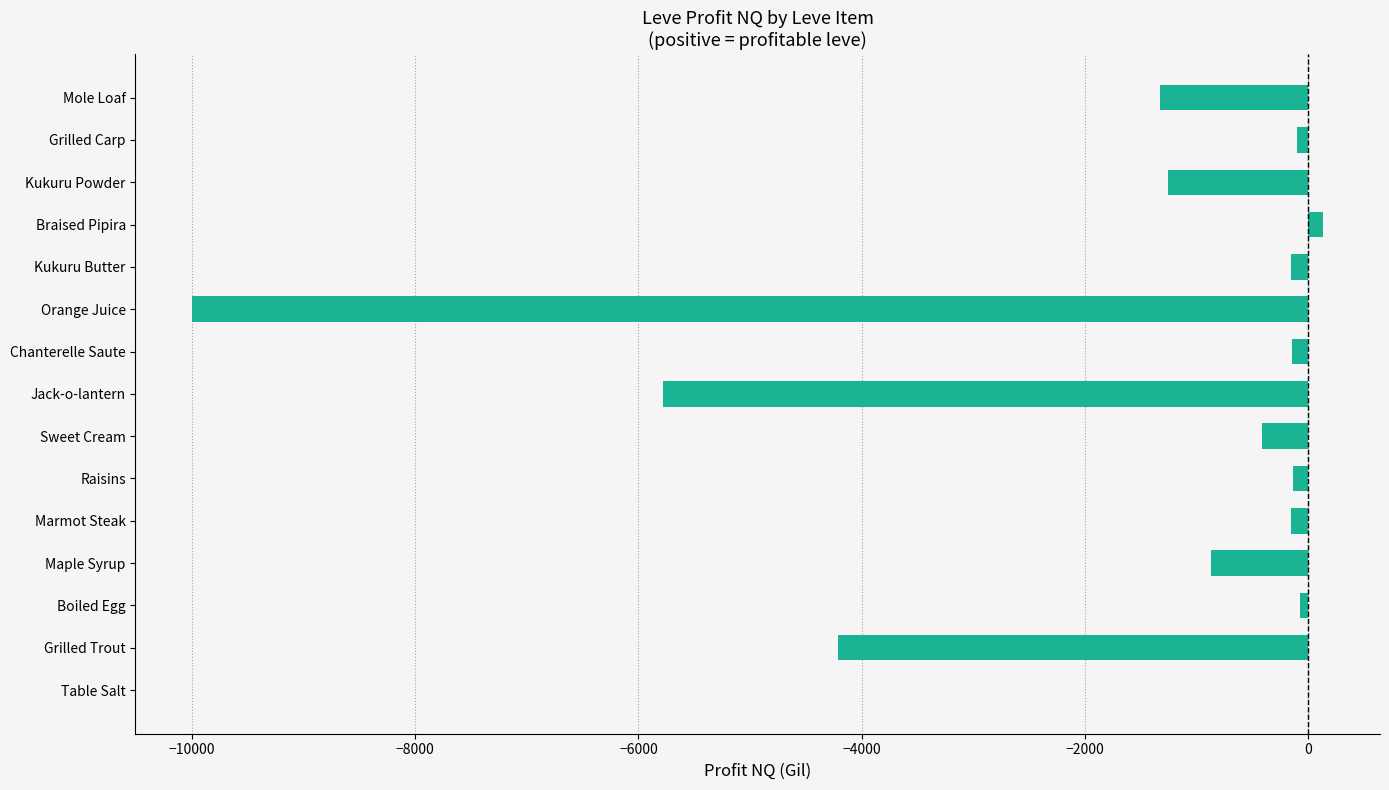

Does the chart contain stacked bars?

No